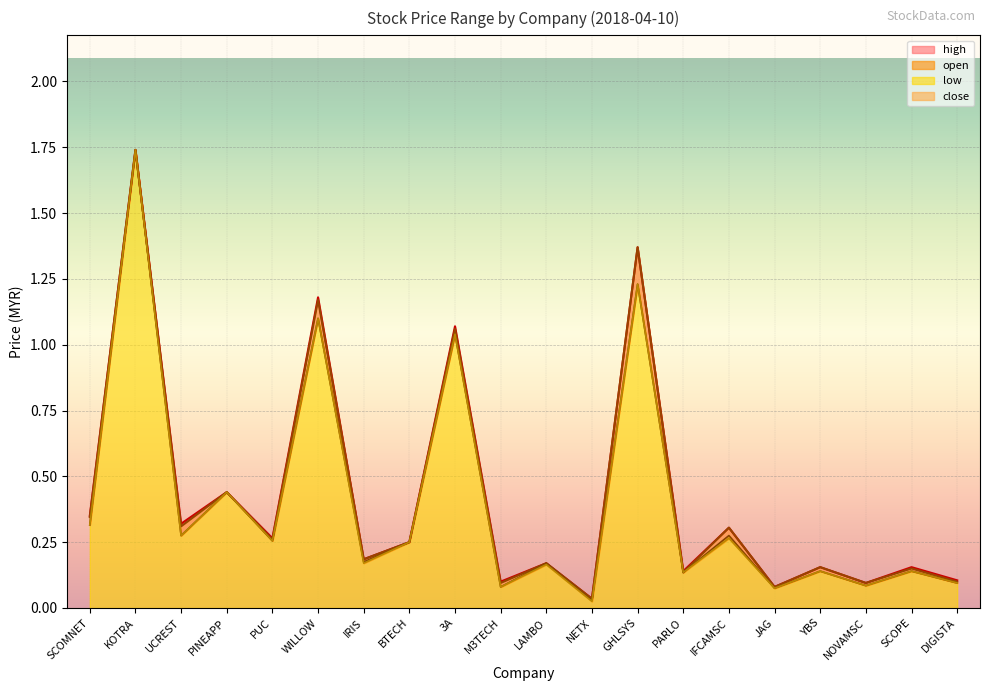

How many interior local peaks does the low series have?

9